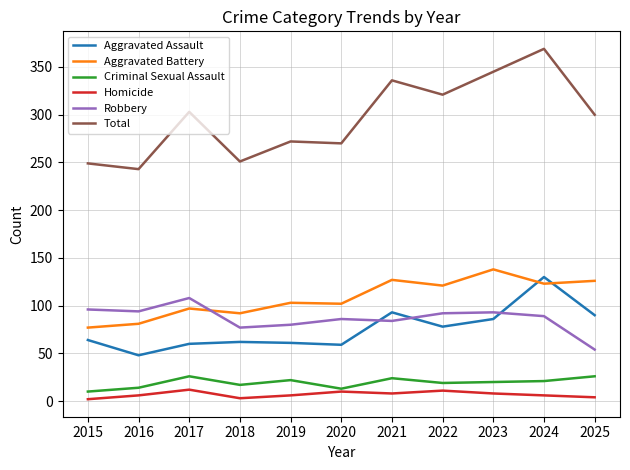

At which label does Robbery first exceed 89?

2015